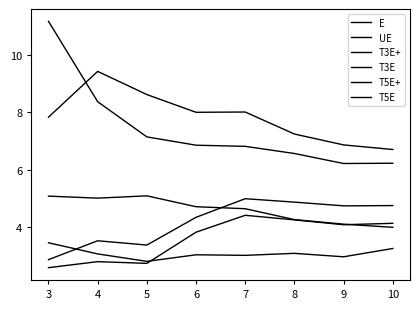

True or false: UE and T3E intersect in this chart.

False